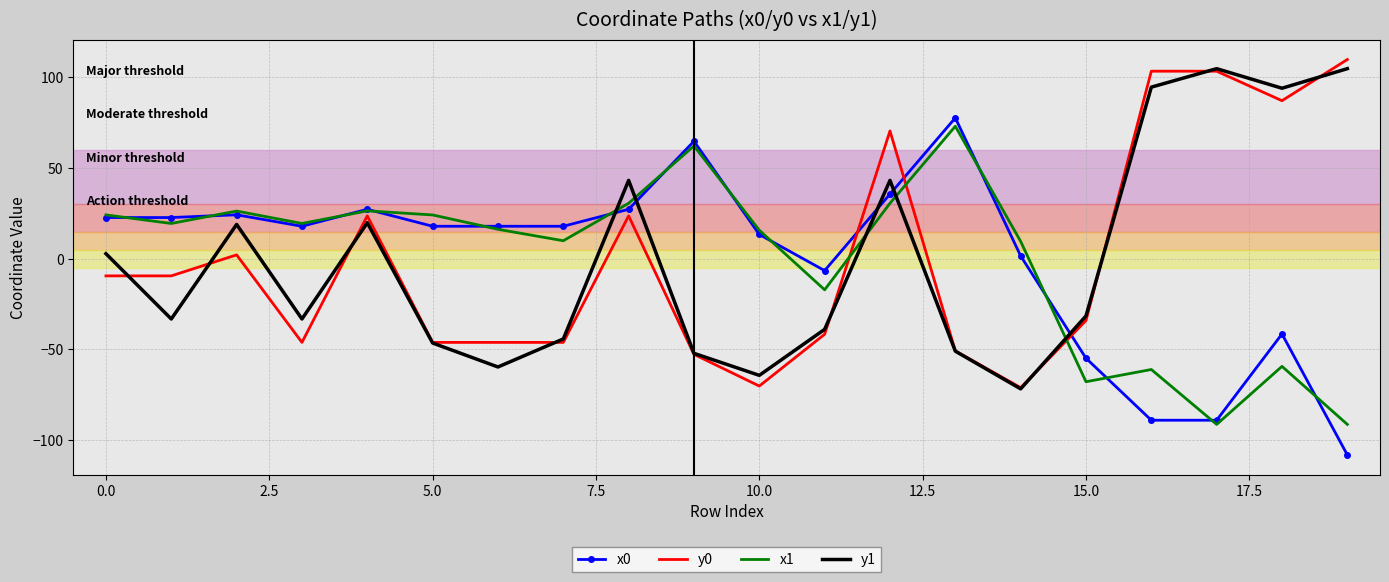

How many series are shown in this chart?

4